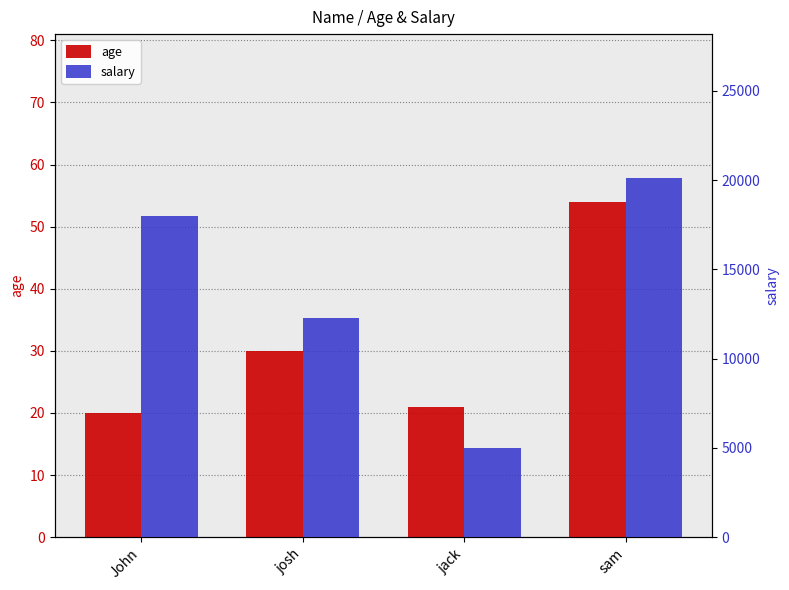

What is the average value of the salary series?

13856